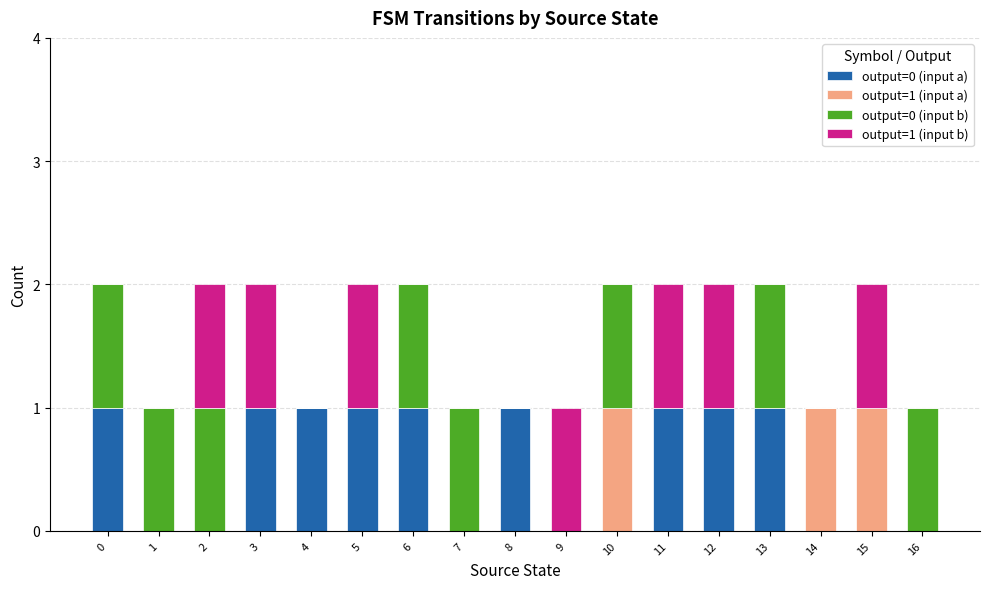

What is the sum of the output=0 (input a) values at 3 and 4?

2